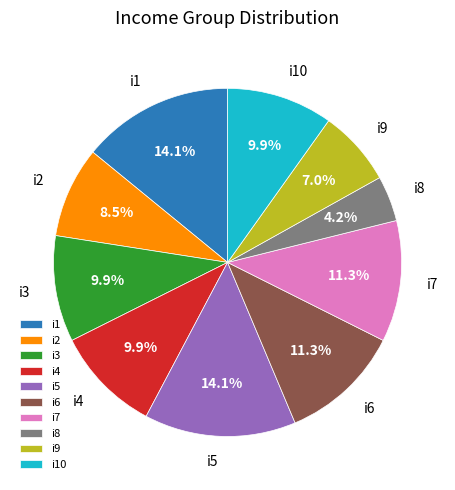

What portion of the pie excludes i1?

85.9%